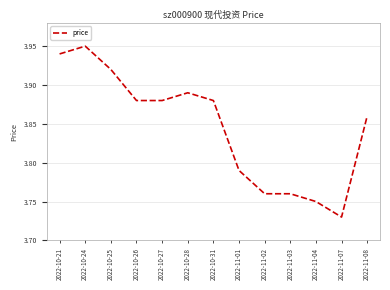

What is the ratio of the value at 2022-10-21 to the value at 2022-10-27?

1.0